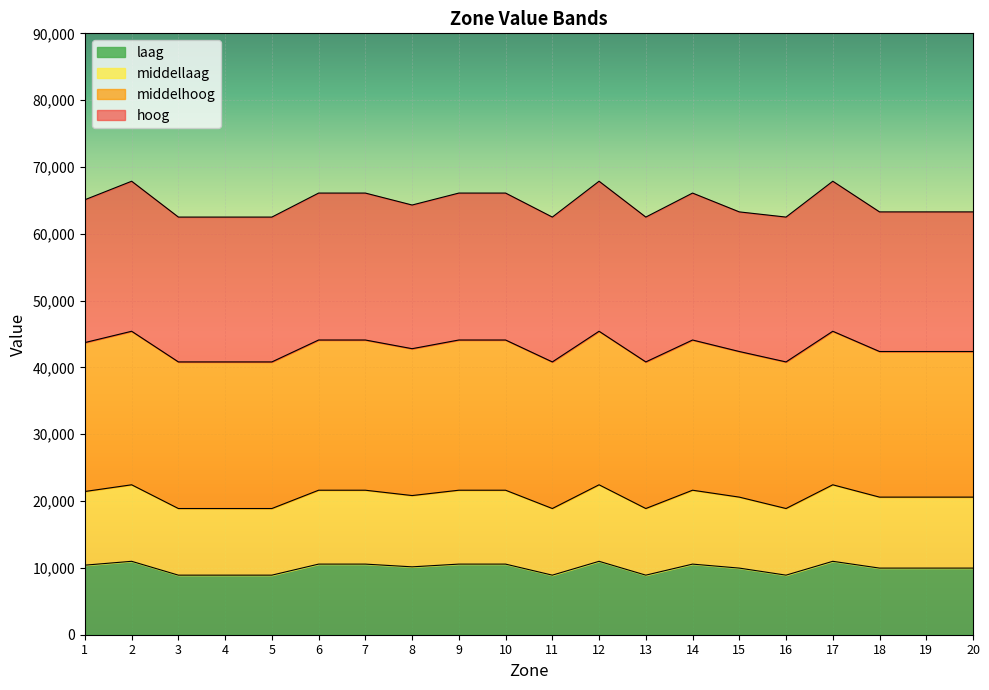

What is the spread (max minus min) of values at 4?

53587.5